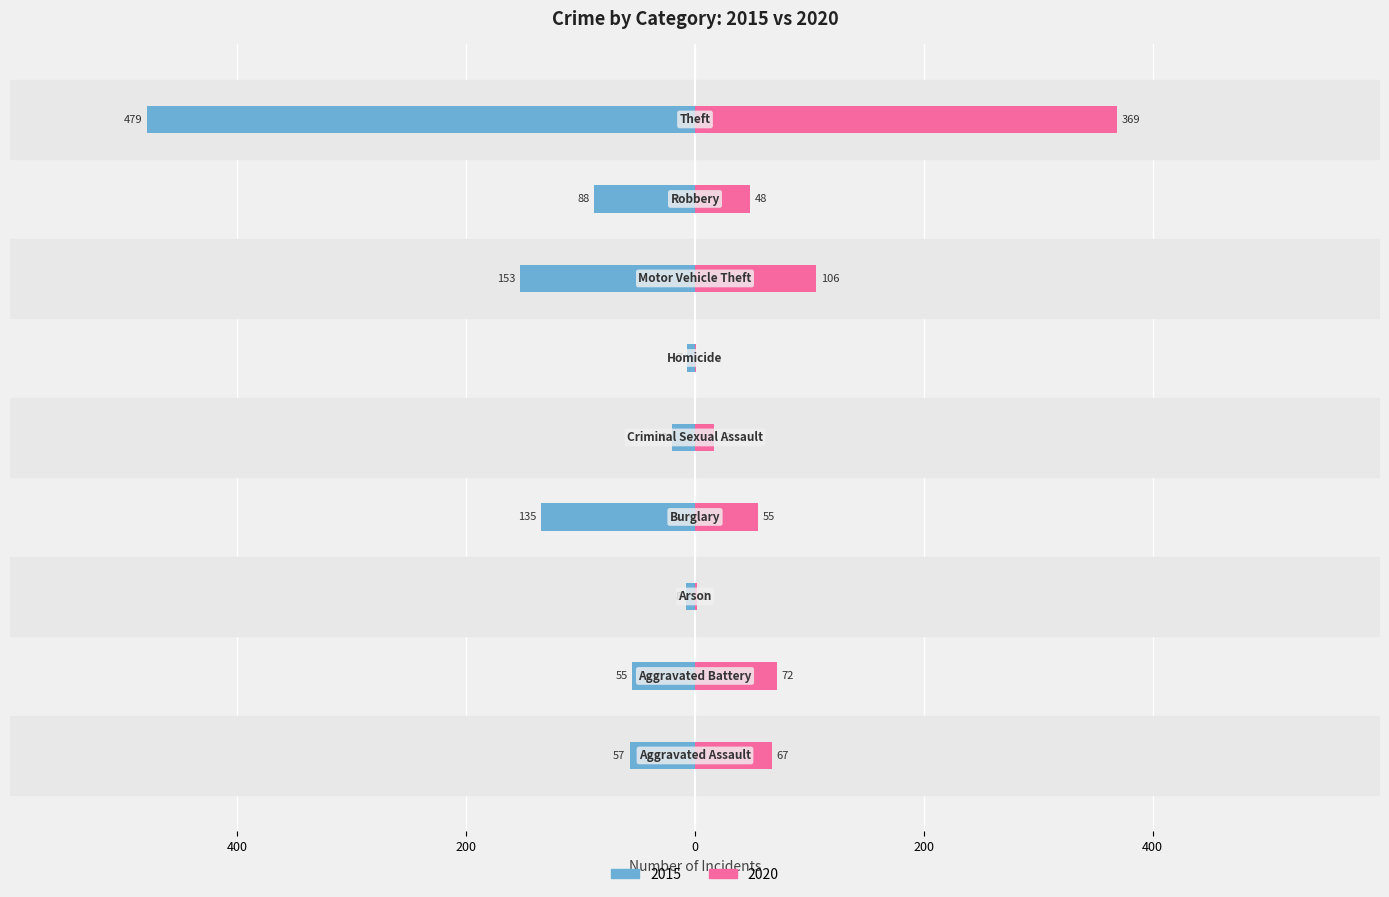

What is the difference between the maximum and minimum values in the 2020 series?

368